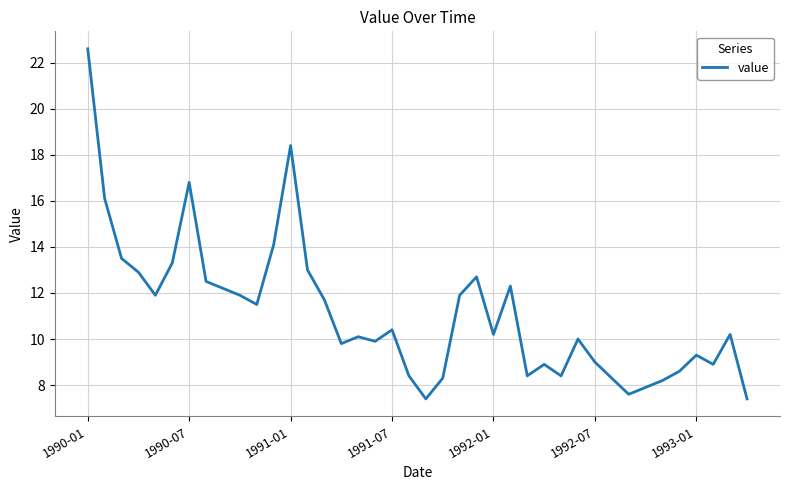

What is the smallest value displayed?

7.4